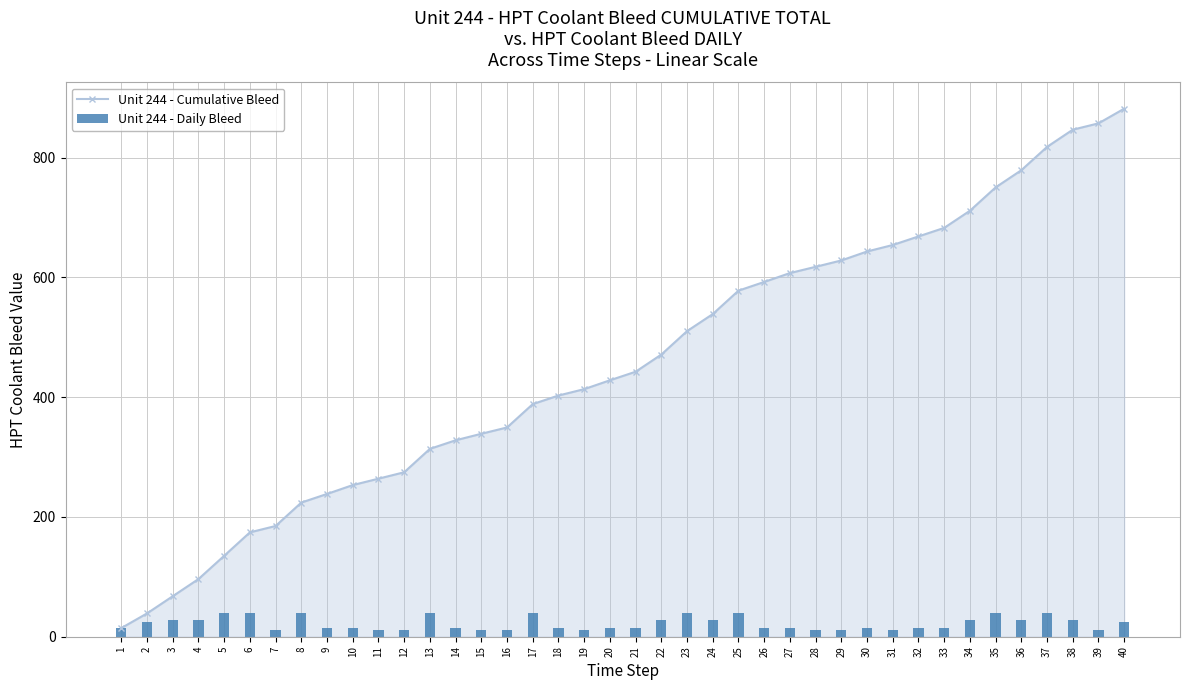

What is the difference between the maximum and minimum values in the Unit 244 - Daily Bleed series?

28.7